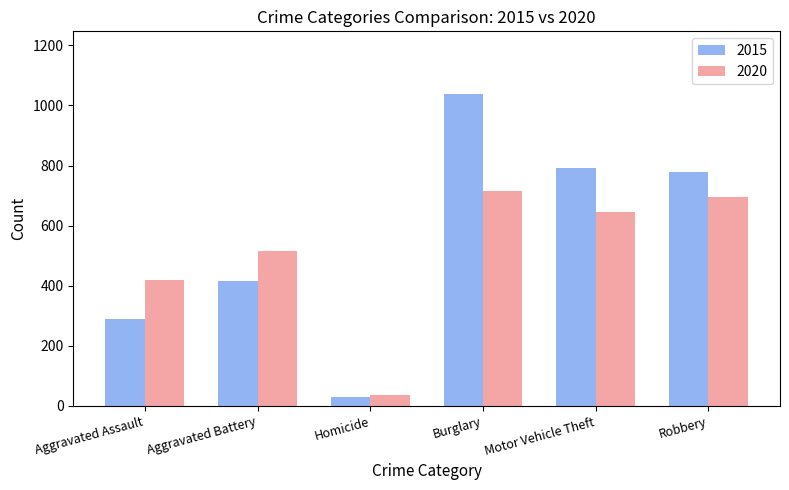

Reading right to left, transcribe all the data shown in this chart.

2015: Robbery=779	Motor Vehicle Theft=791	Burglary=1039	Homicide=29	Aggravated Battery=417	Aggravated Assault=290
2020: Robbery=697	Motor Vehicle Theft=647	Burglary=716	Homicide=36	Aggravated Battery=515	Aggravated Assault=419